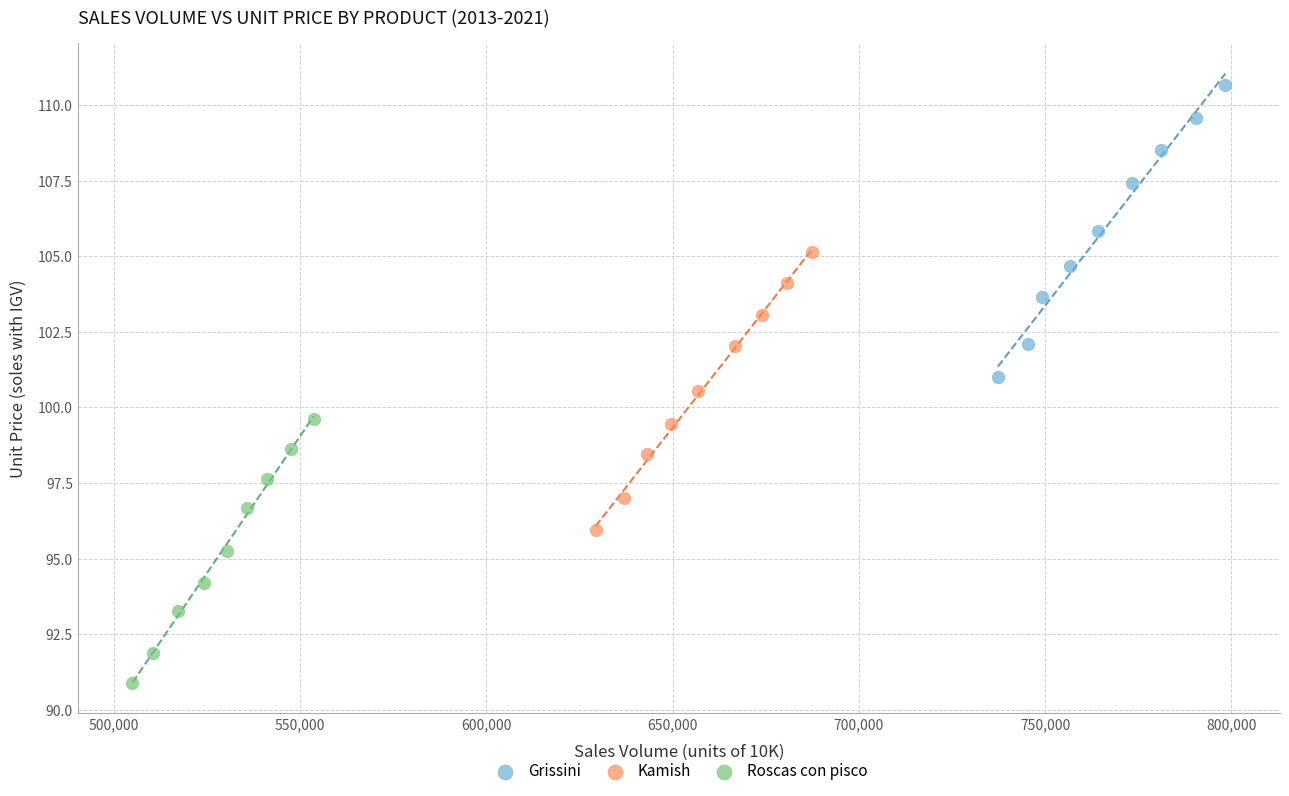

Which series contains the highest Y value?

Grissini